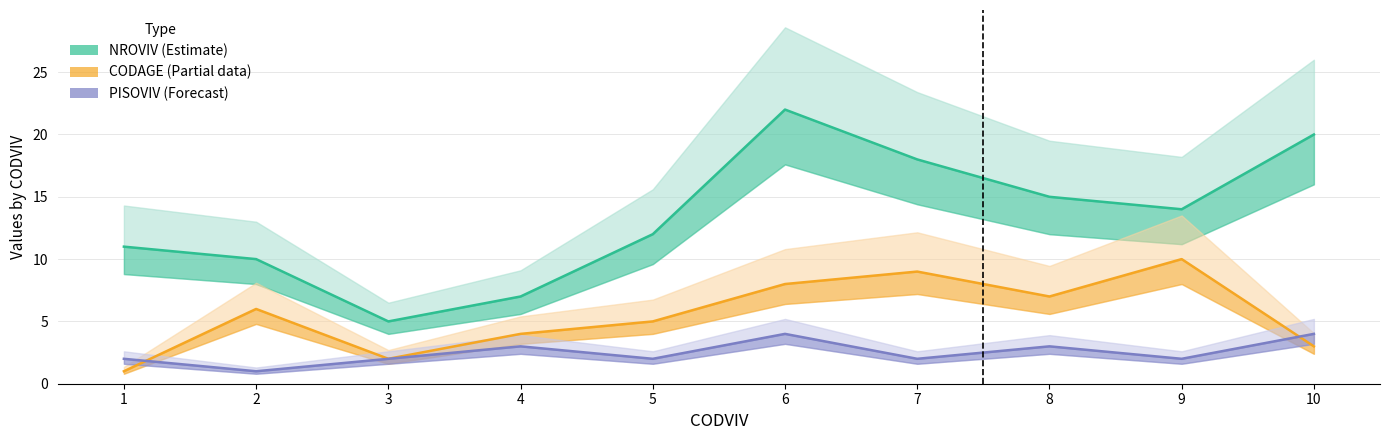

Where does the NROVIV (Estimate) series first go above 14?

6